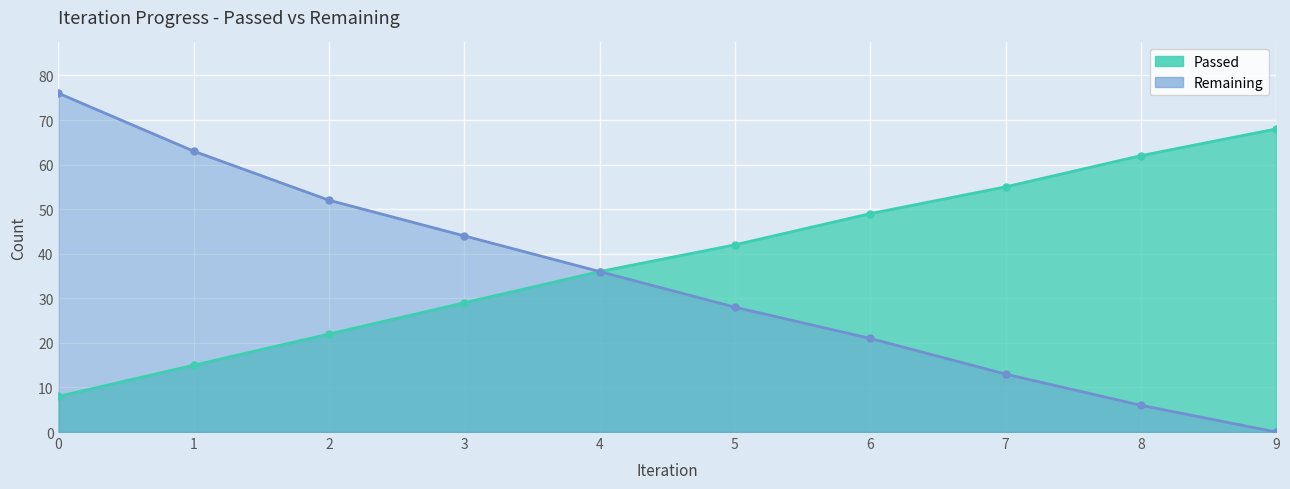

What is the difference between the maximum and second lowest values in the Remaining series?

70